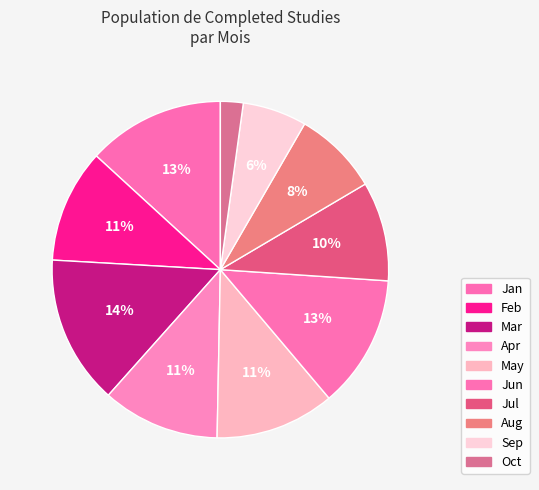

Does any single category account for the majority?

No